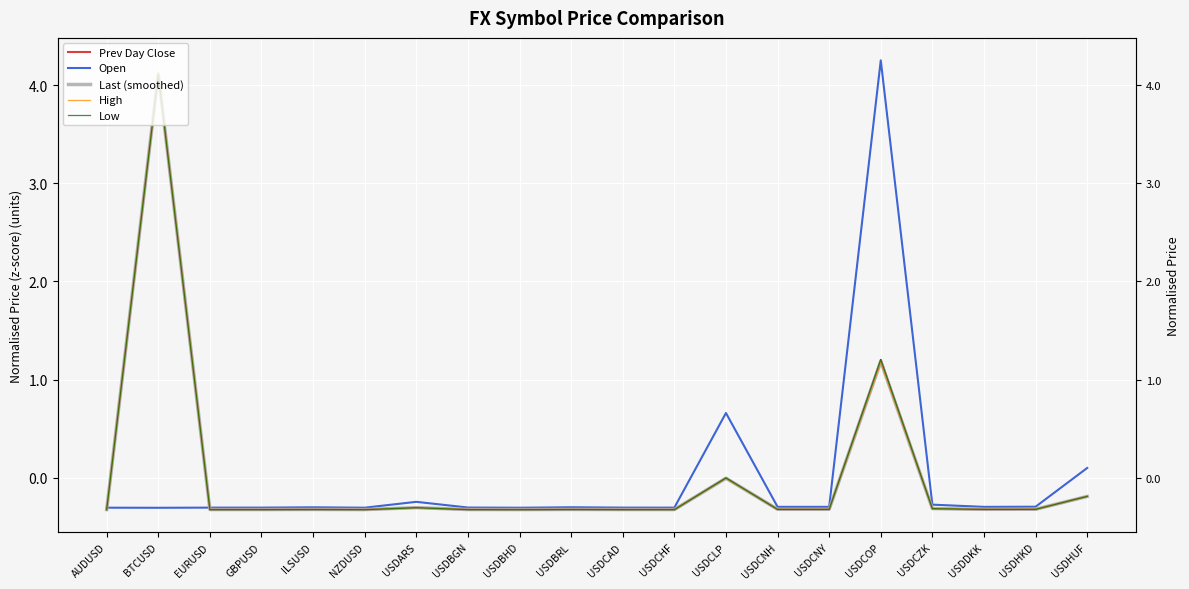

What is the sum of the Low values at USDBGN and AUDUSD?

-0.6